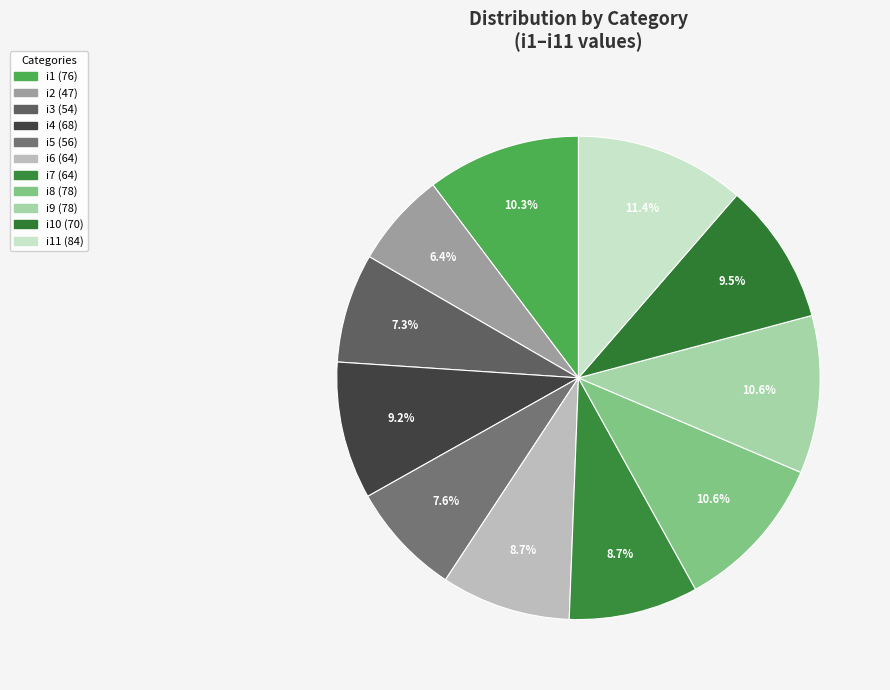

How many slices are in this pie chart?

11